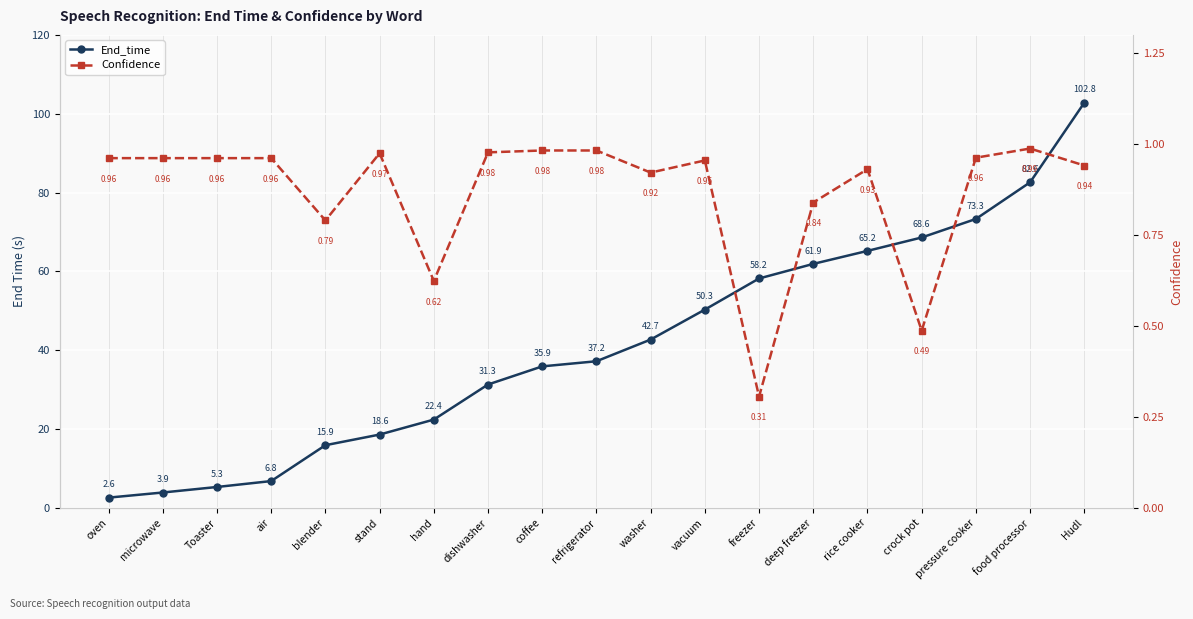

True or false: End_time has a value of 73.3 at pressure cooker.

True